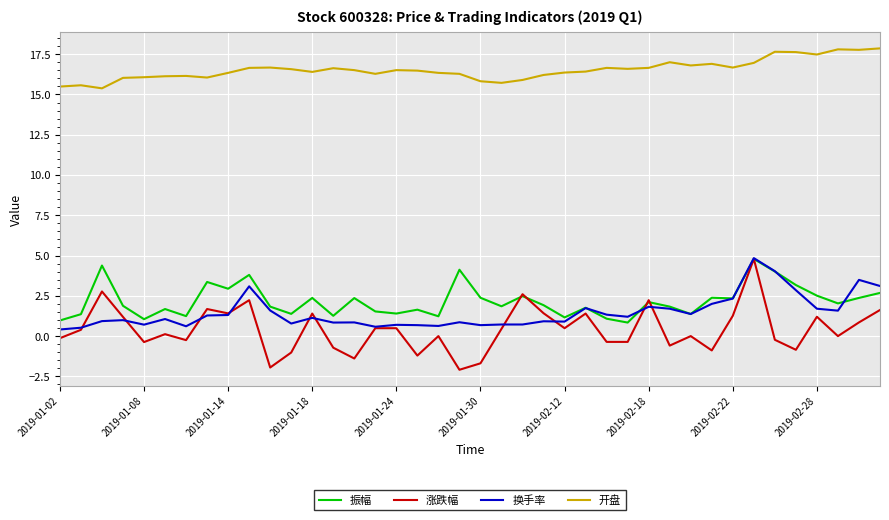

What is the sum of all 换手率 values?

58.6